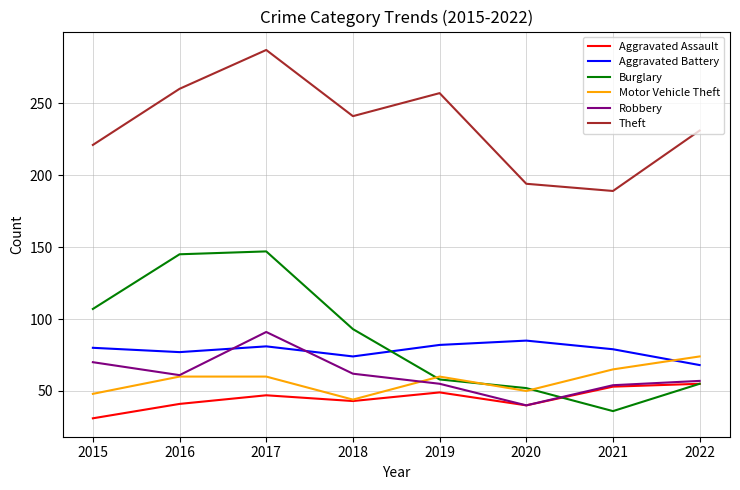

What is the total value across all series at 2017?

713